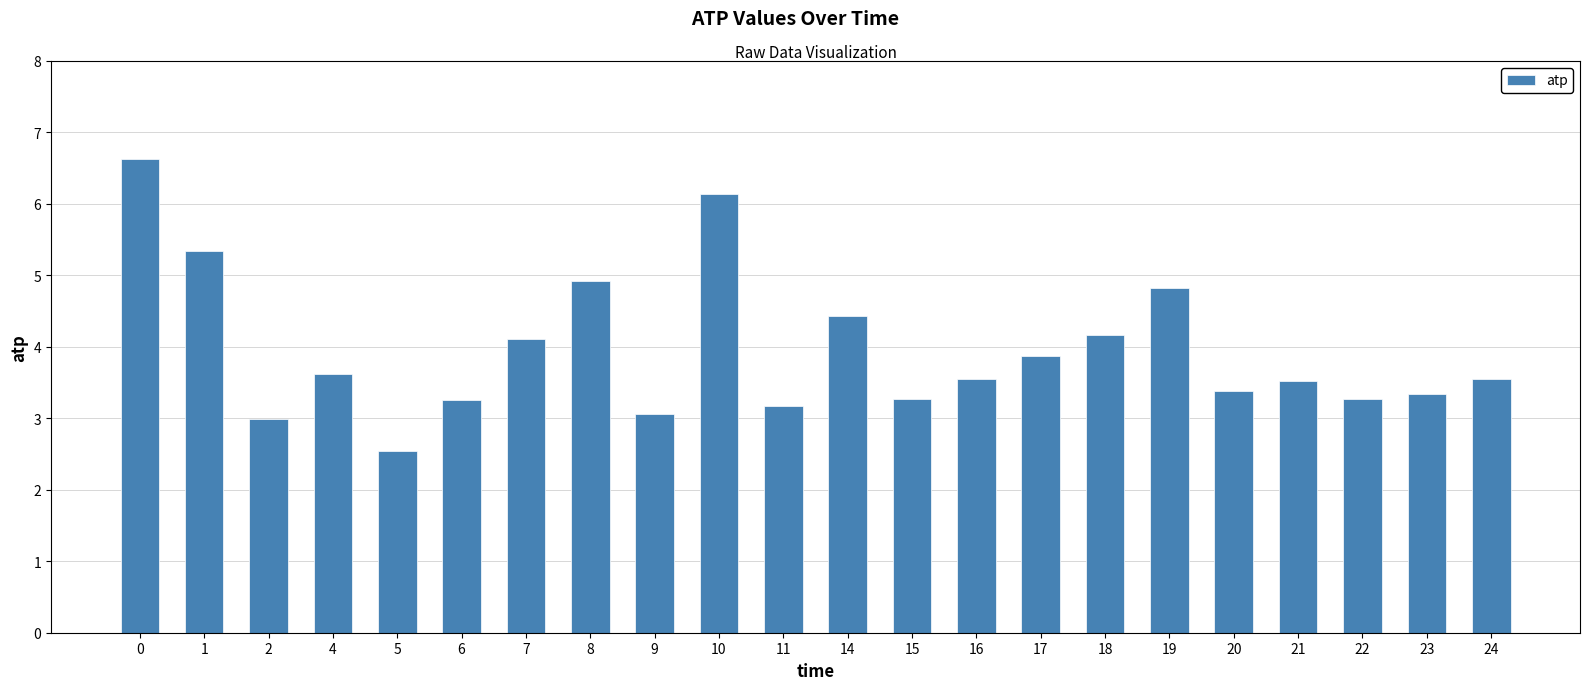

The value at 23 is 2.2. True or false?

False